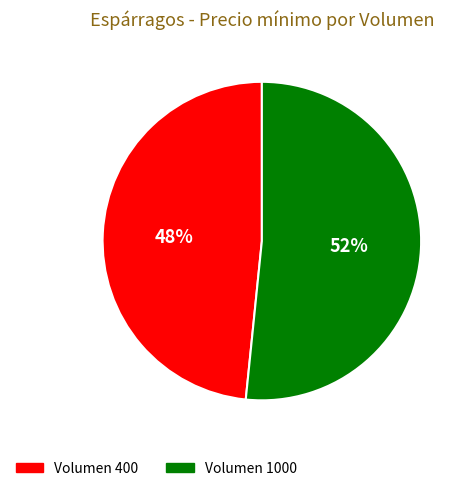

Which has a higher value, Volumen 1000 or Volumen 400?

Volumen 1000